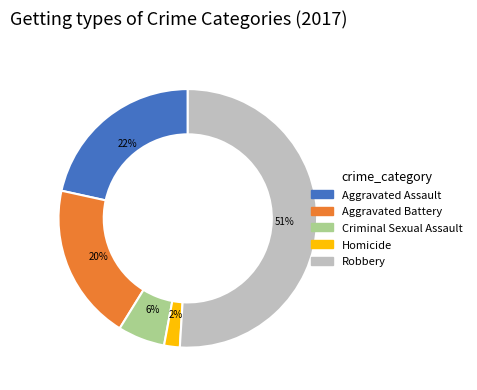

The Criminal Sexual Assault slice represents 6% of the pie. True or false?

True